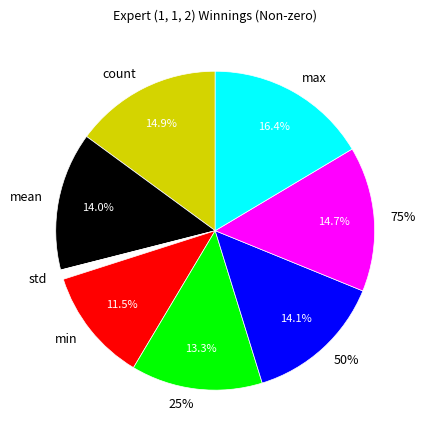

What portion of the pie excludes std?

99.0%